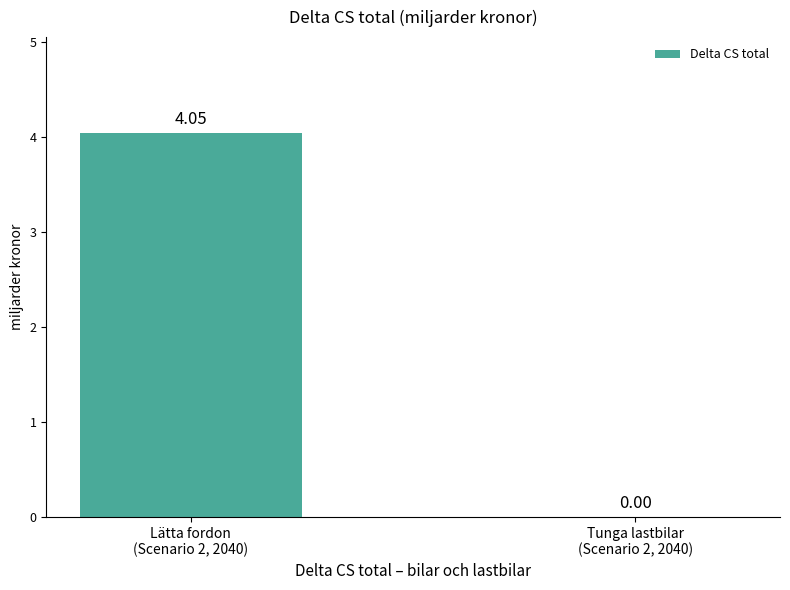

What is the change in value from Lätta fordon
(Scenario 2, 2040) to Tunga lastbilar
(Scenario 2, 2040)?

-4.0